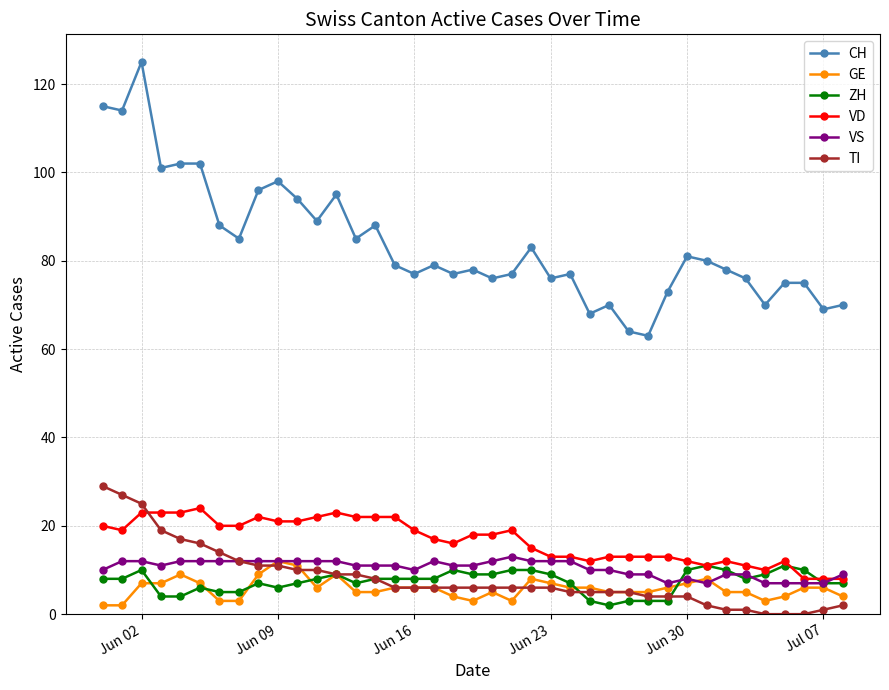

True or false: CH and VS intersect in this chart.

False